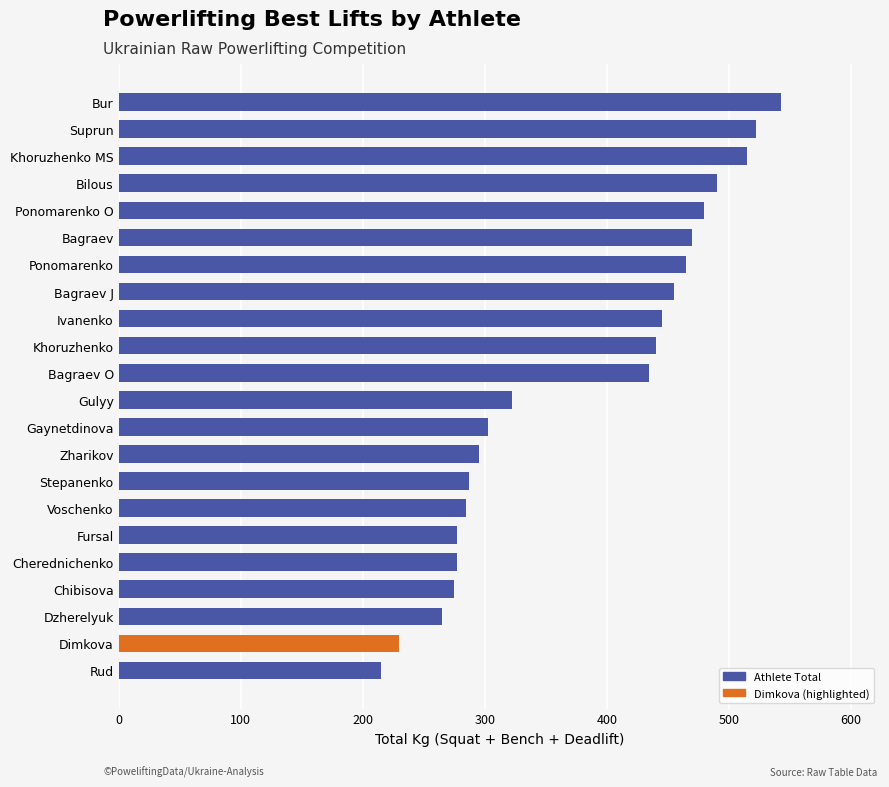

How many bars are there in total?

22